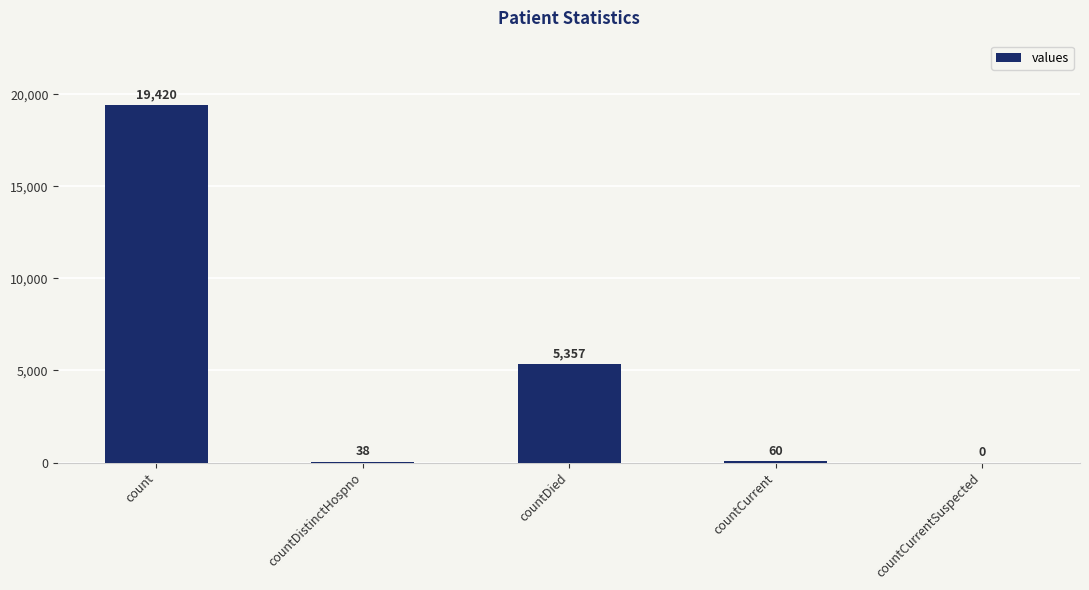

The value at count is 7188. True or false?

False